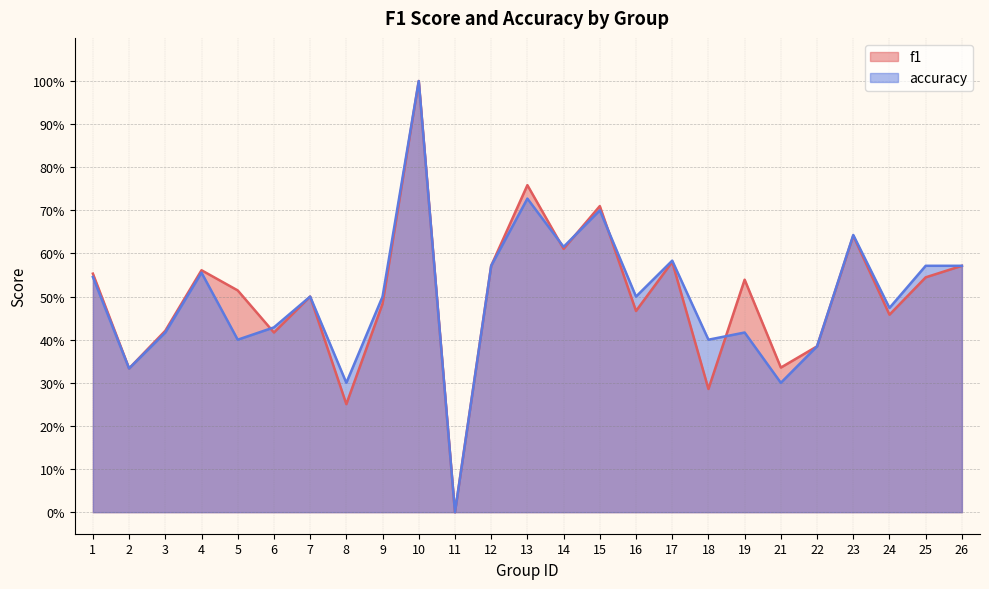

Is the value of f1 at 8 greater than the value of accuracy at 10?

No